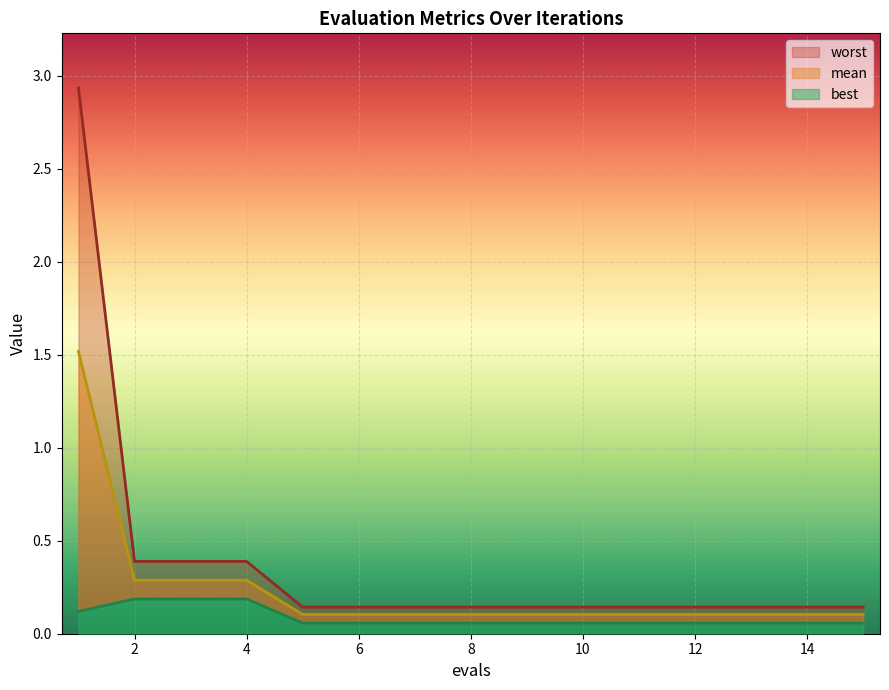

What is the smallest value displayed?

0.1